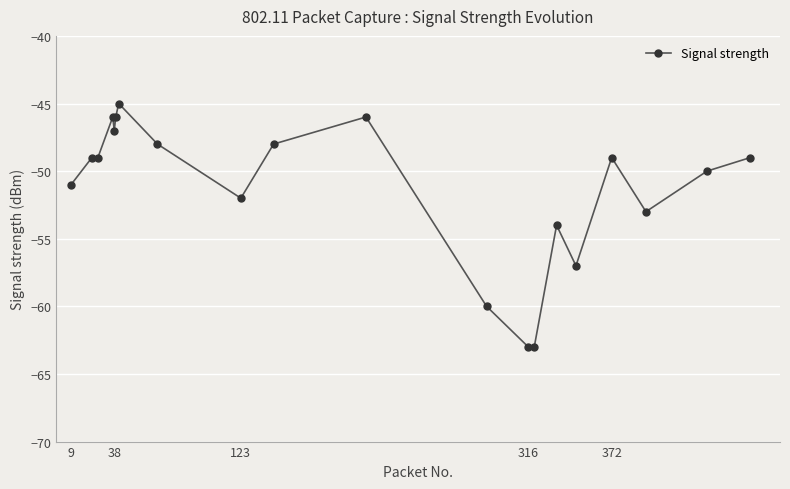

What is the difference between the maximum and minimum values?

18